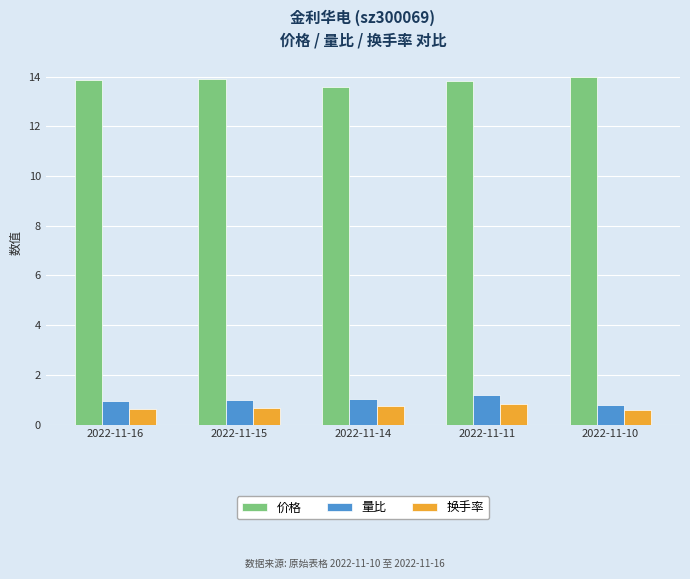

At 2022-11-10, list the series in order from smallest to largest.

换手率, 量比, 价格